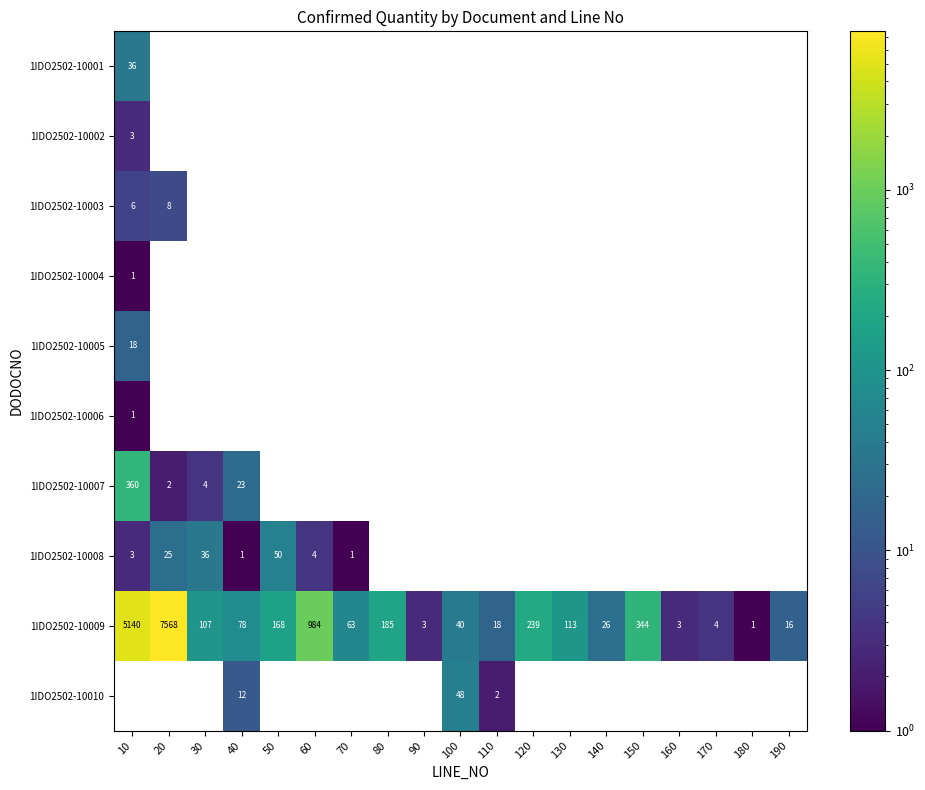

What is the greatest value displayed?

7568.0